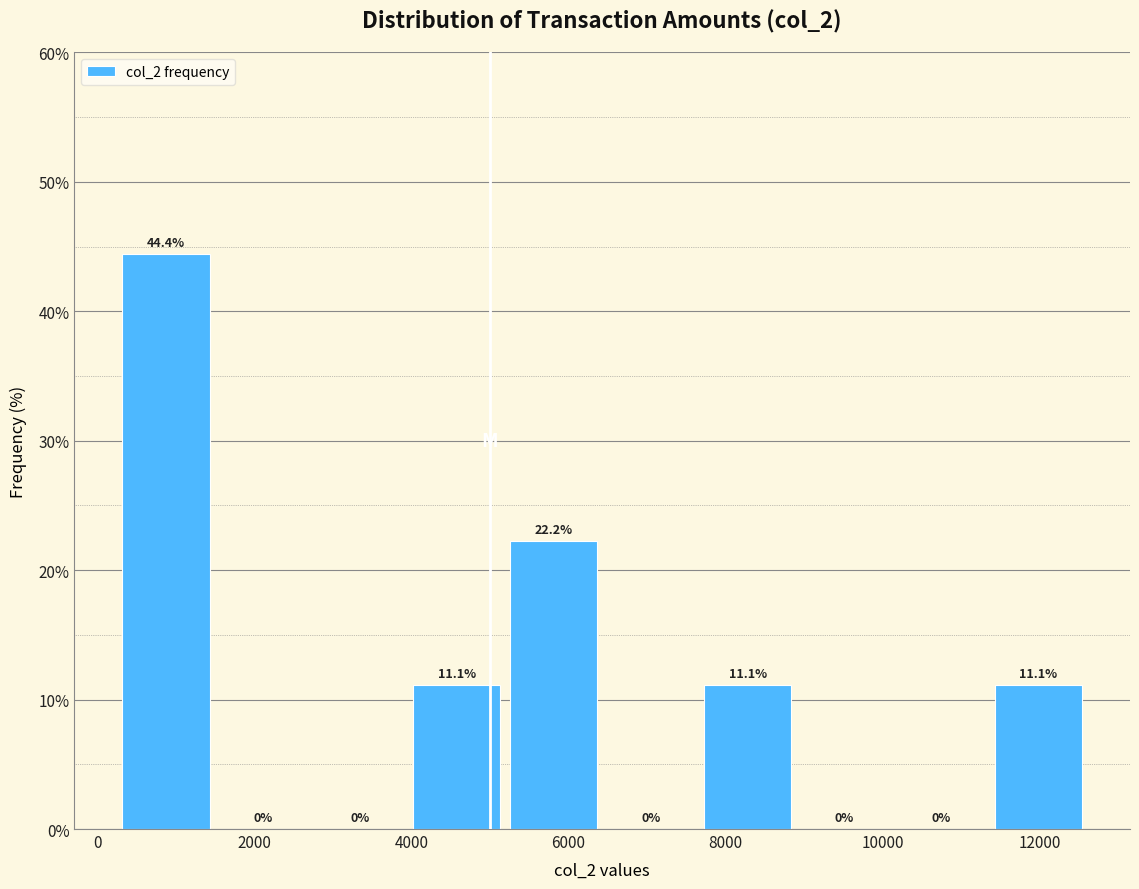

Over which range of the x-axis is the bar tallest?

200 to 1400